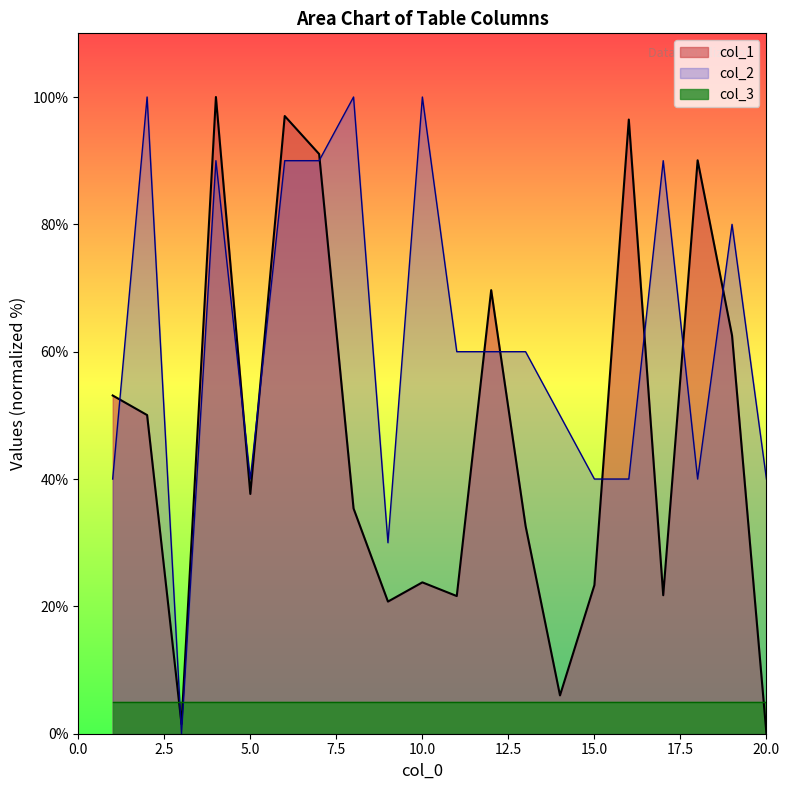

List the labels in order of col_2 value, smallest first.

3, 9, 1, 5, 15, 16, 18, 20, 14, 11, 12, 13, 19, 4, 6, 7, 17, 2, 8, 10